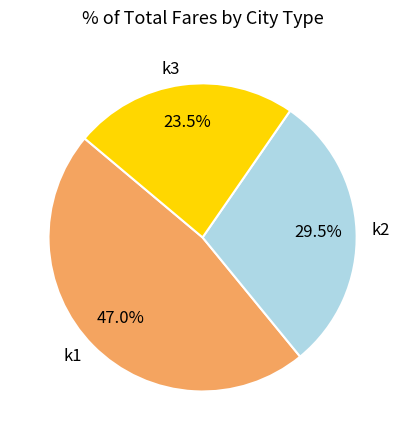

What is the total percentage of k2 and k3?

53.0%